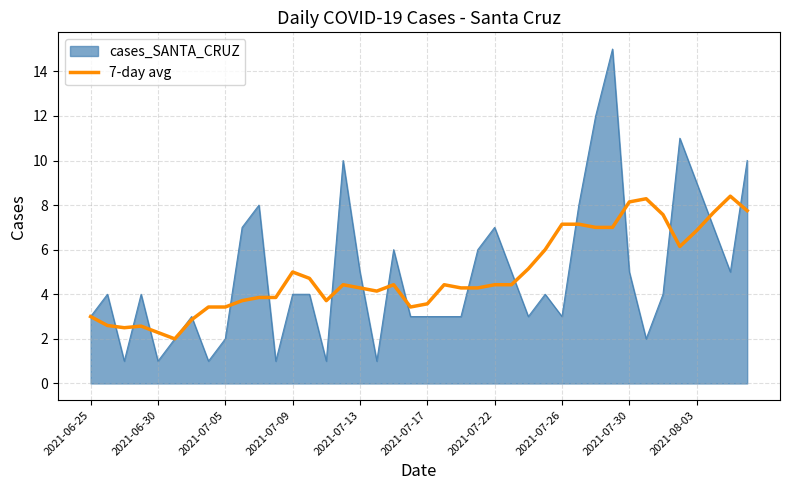

What is the highest value of the 7-day avg series?

8.4